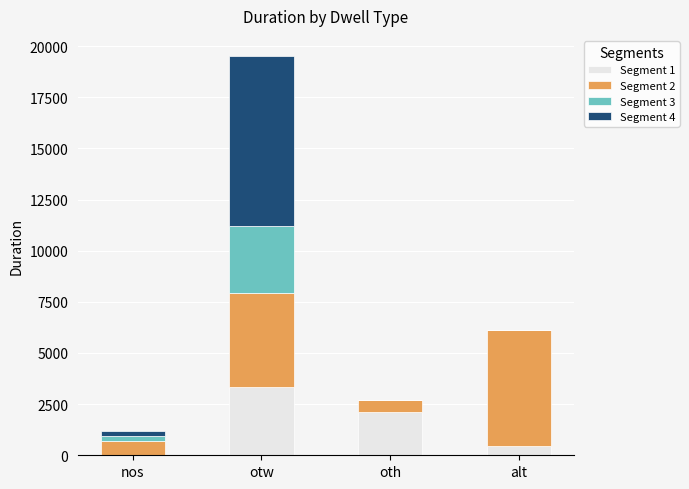

What is the total value across all series at otw?

19526